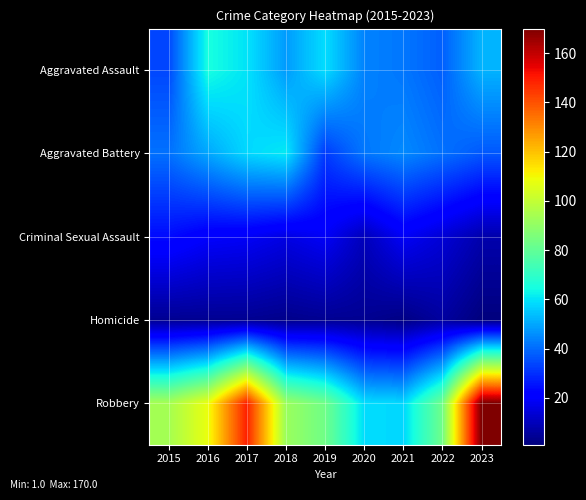

At how many categories does at least one series exceed 97?

3